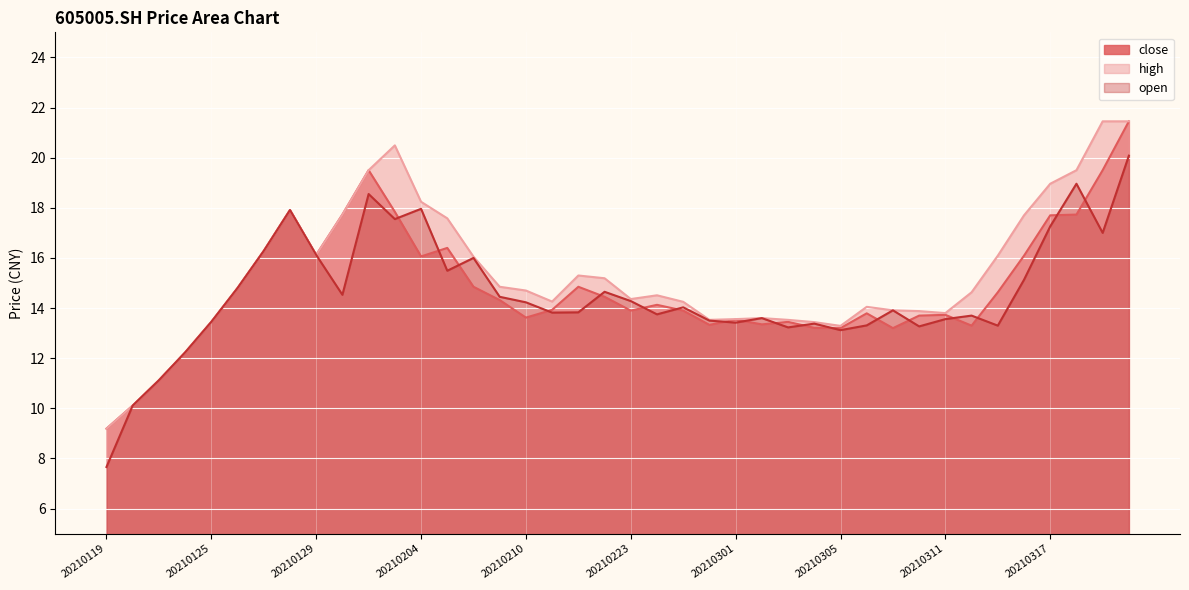

True or false: high and close intersect in this chart.

False